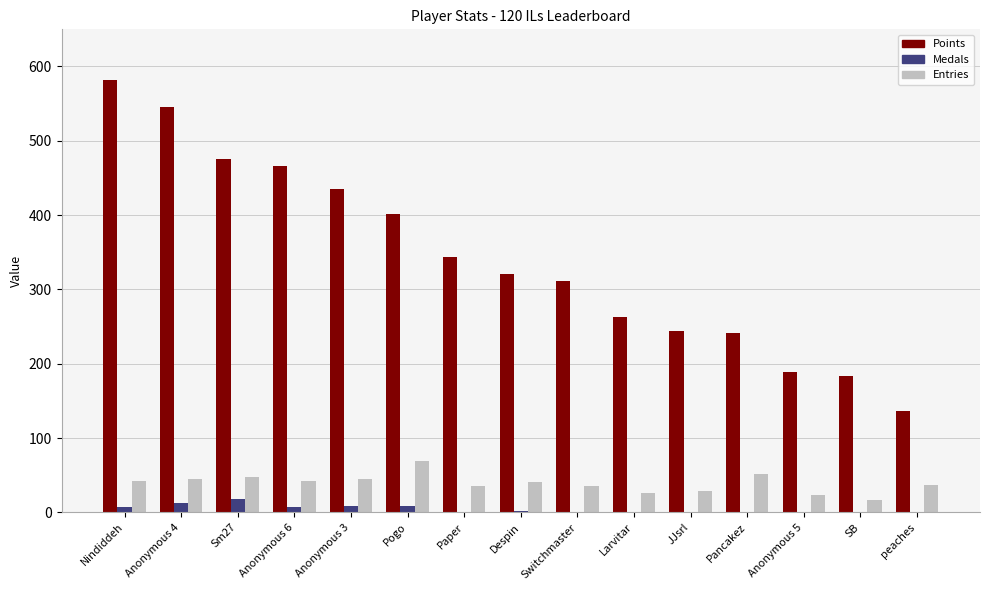

What is the sum of all Entries values?

585